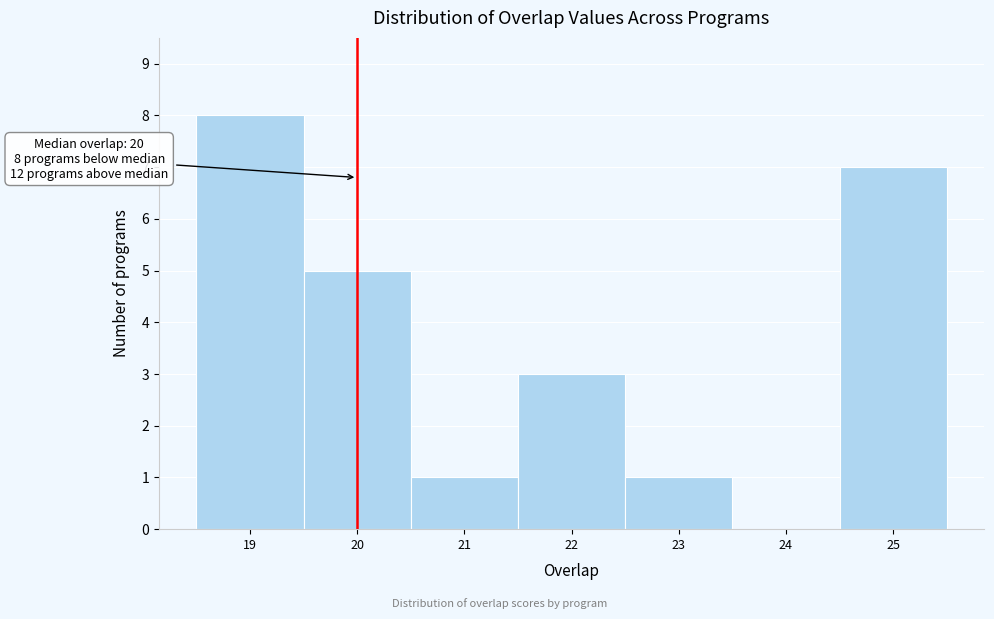

Over which range of the x-axis is the bar tallest?

18.5 to 19.5